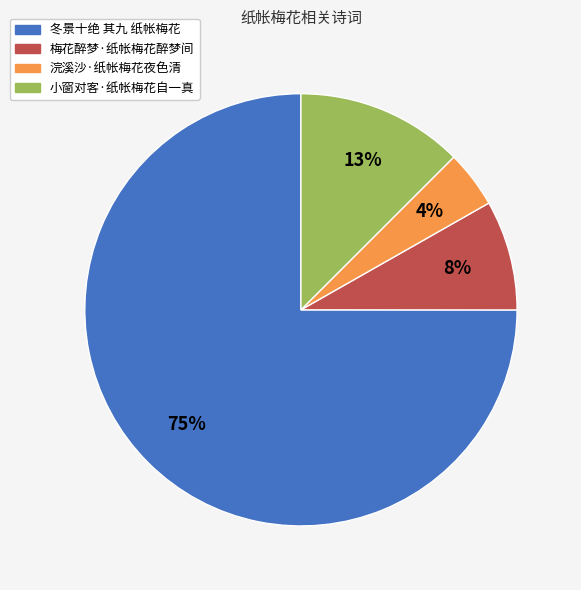

Which has a higher value, 小窗对客·纸帐梅花自一真 or 冬景十绝 其九 纸帐梅花?

冬景十绝 其九 纸帐梅花